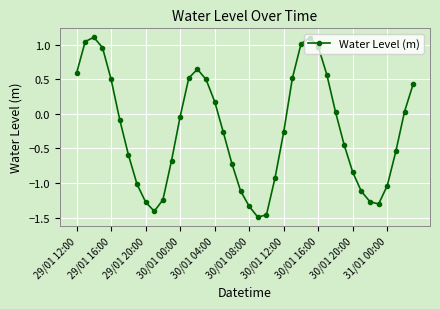

How many interior local peaks (higher than both neighbors) does the data have?

3